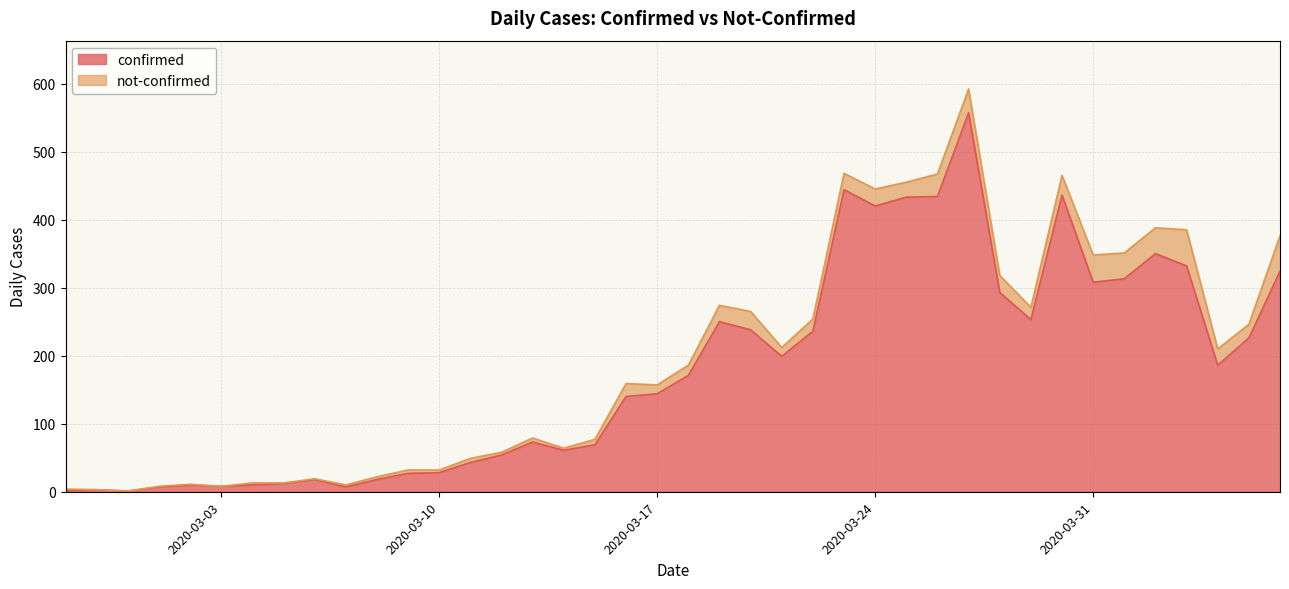

What is the smallest value displayed?

1